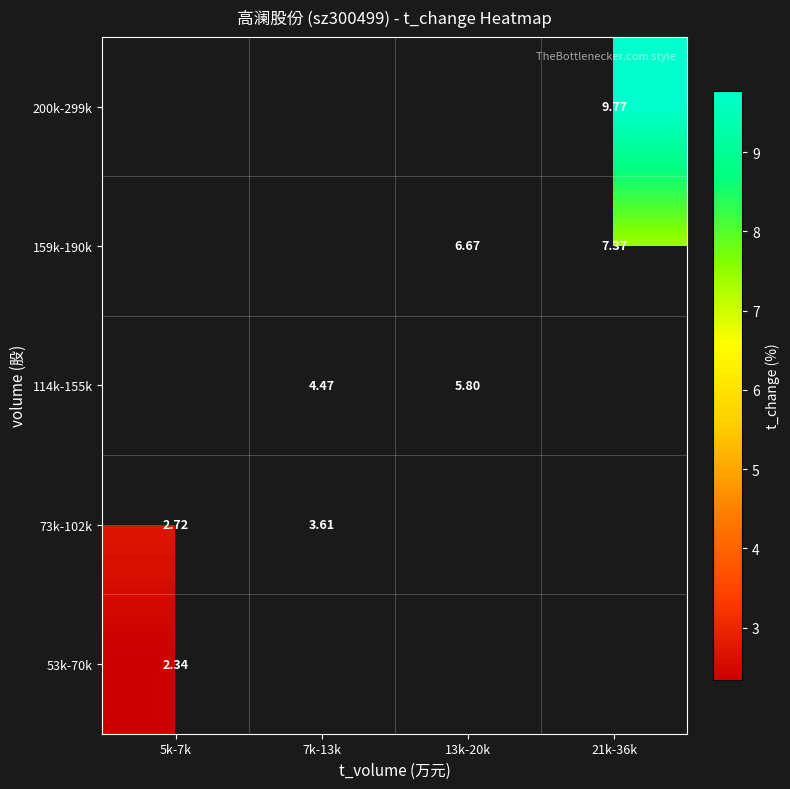

How many values in the 114k-155k series exceed 5?

1